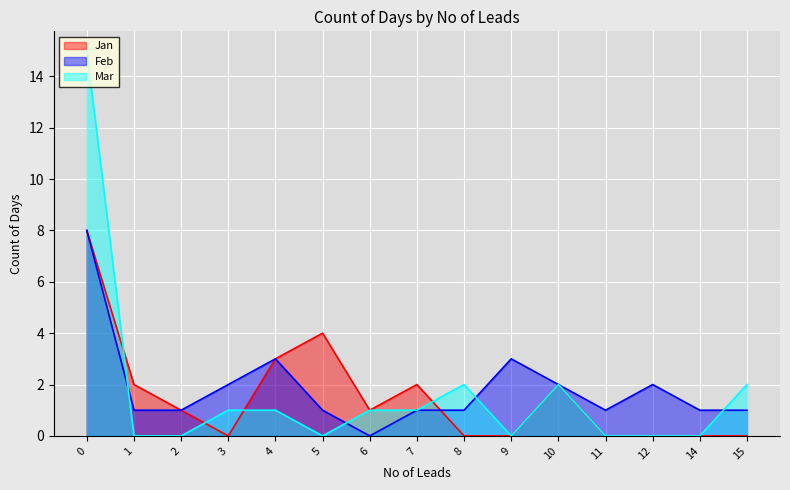

Count the number of data series in this chart.

3